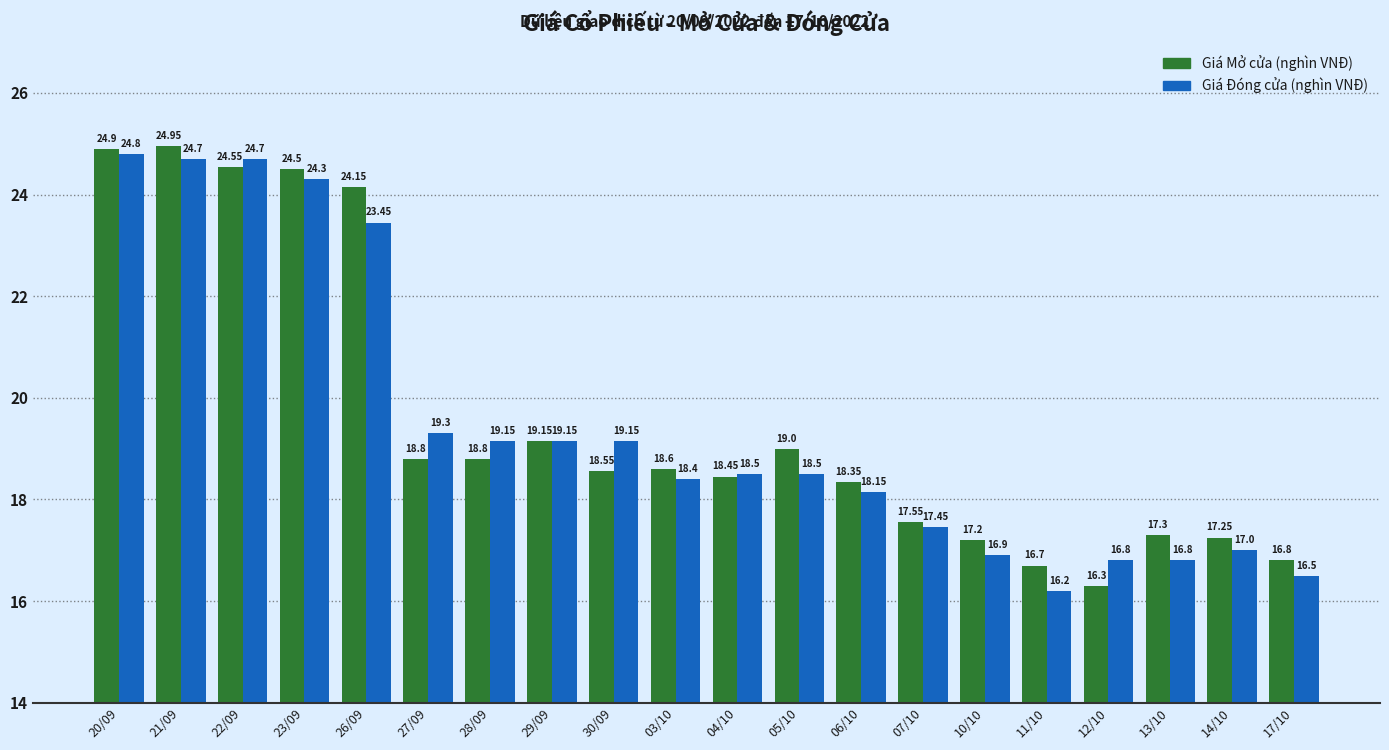

The value of Giá Mở cửa (nghìn VNĐ) at 23/09 is 36.5. True or false?

False